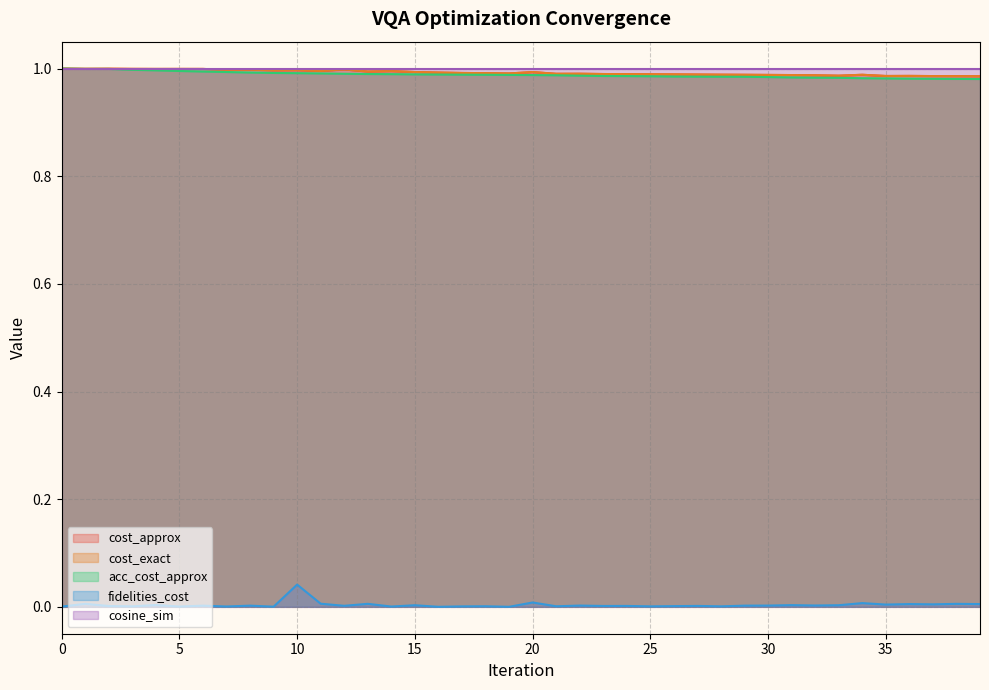

Which category has the lowest value in the cost_exact series?

39